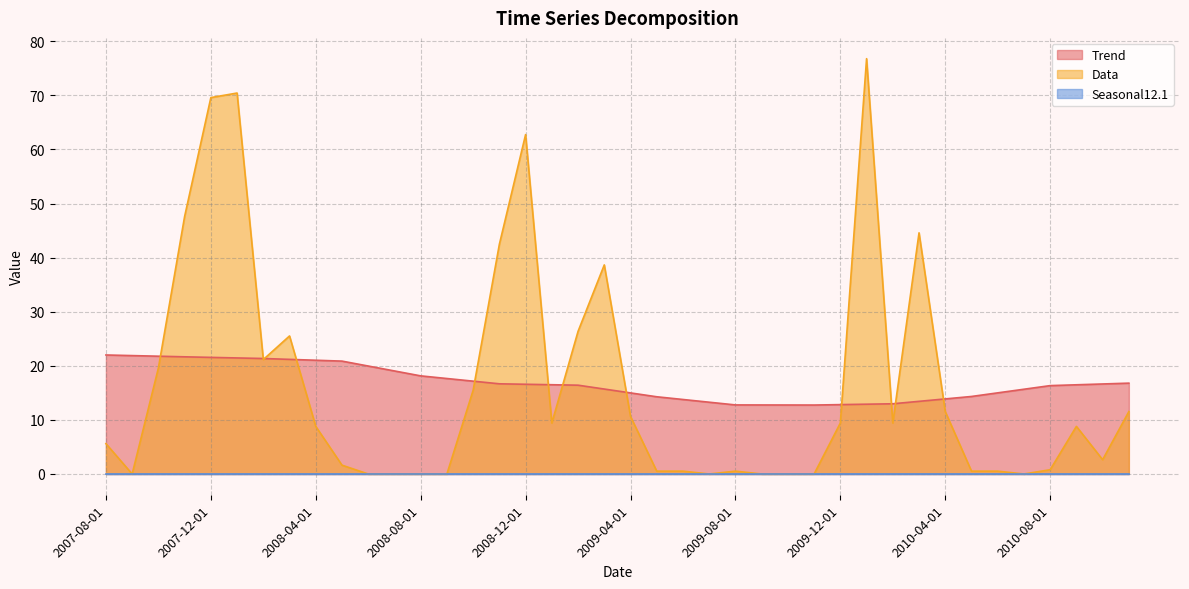

Which series changed the most between 2008-01-01 and 2008-04-01?

Data